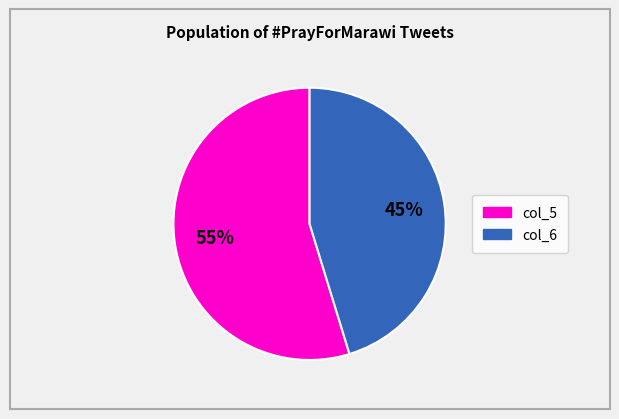

How many slices are in this pie chart?

2